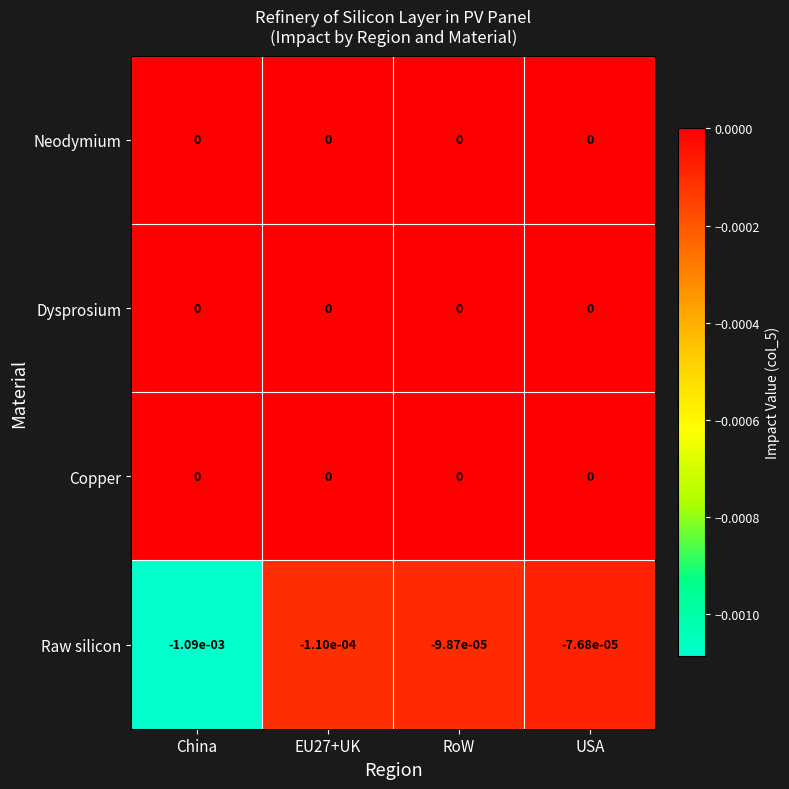

The Neodymium series shows 0.0 at USA. True or false?

True